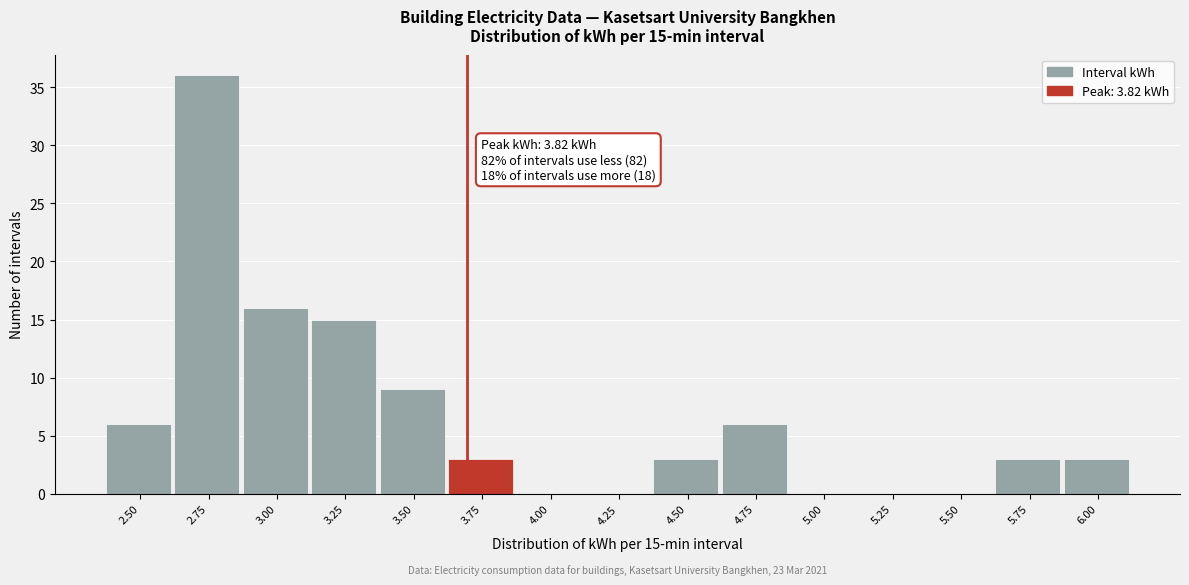

Reading left to right, transcribe all the data shown in this chart.

2.50=6	2.75=36	3.00=16	3.25=15	3.50=9	3.75=3	4.00=0	4.25=0	4.50=3	4.75=6	5.00=0	5.25=0	5.50=0	5.75=3	6.00=3